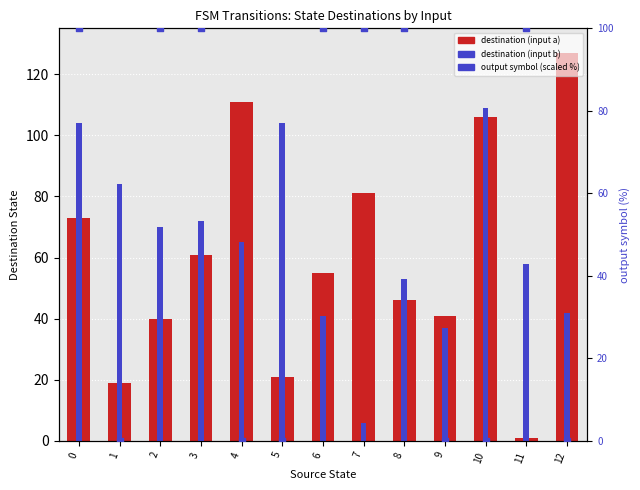

Which series has the widest spread of Y values?

destination (input a)